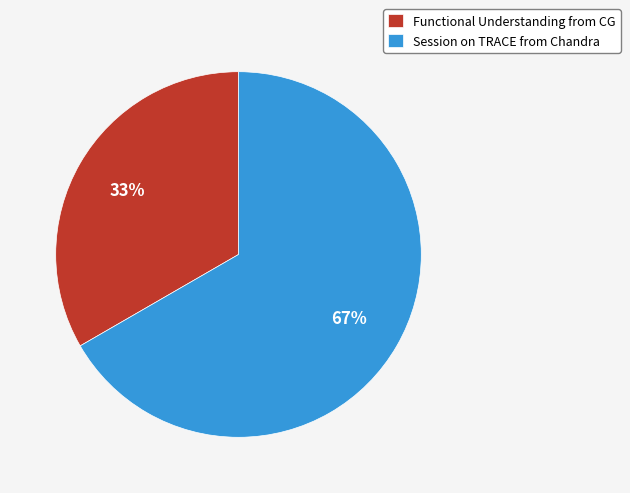

Rank the categories by value from lowest to highest.

Functional Understanding from CG, Session on TRACE from Chandra